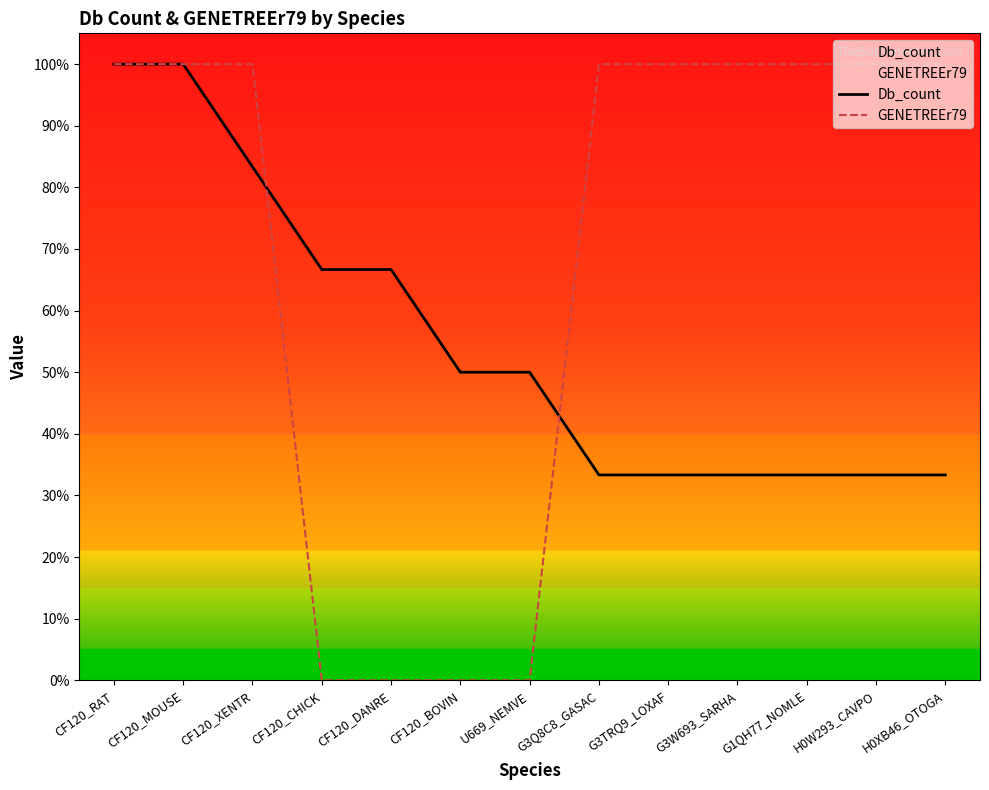

What is the difference between the highest and lowest values at H0XB46_OTOGA?

0.7